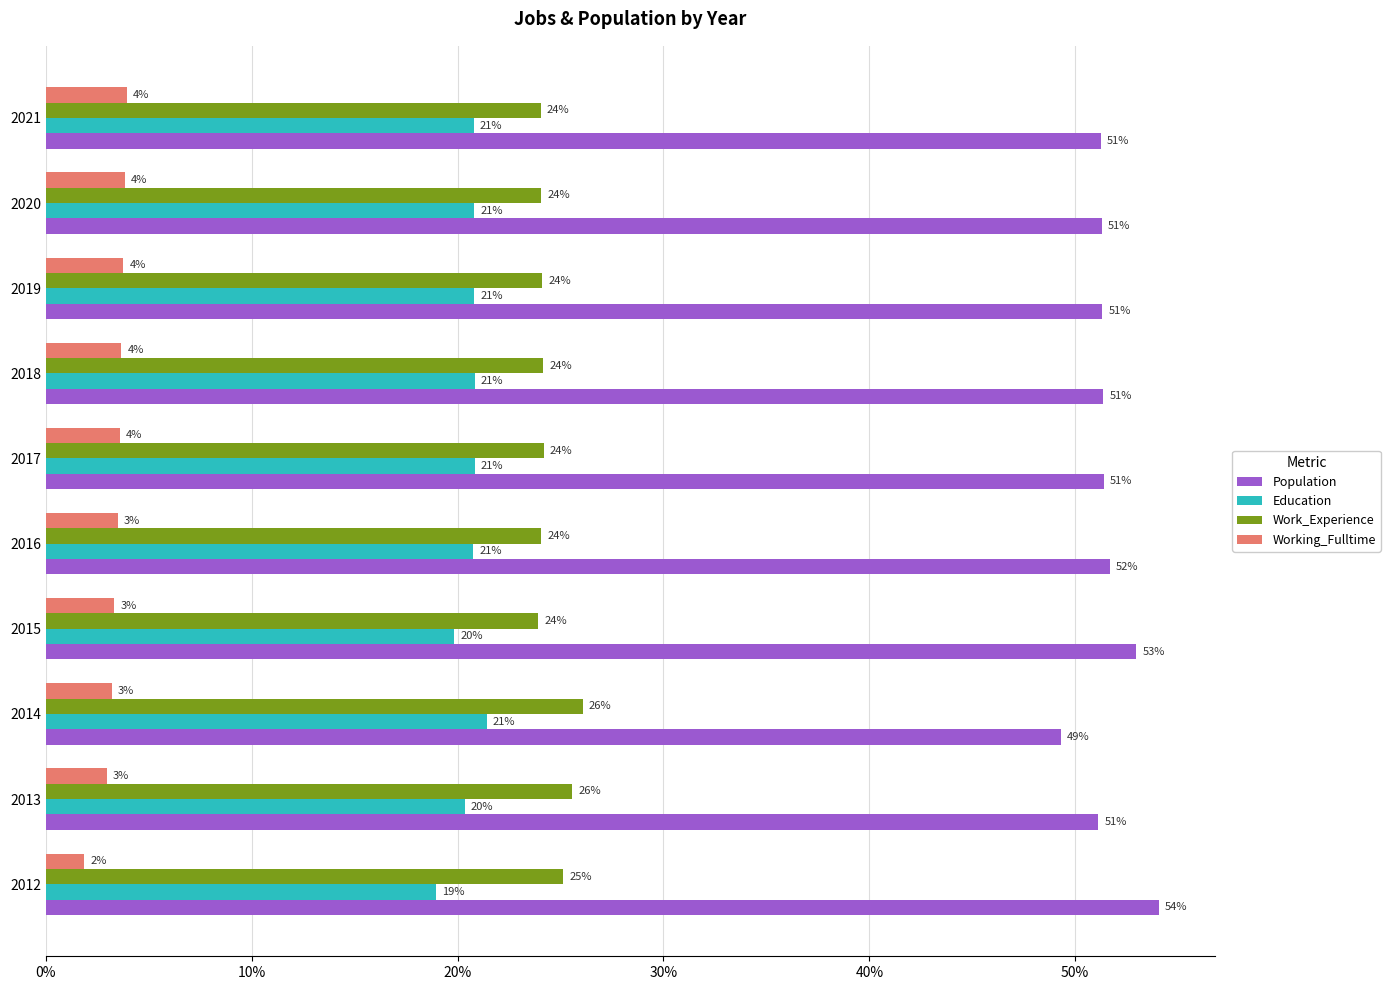

At which label is Work_Experience closest to 24?

2021